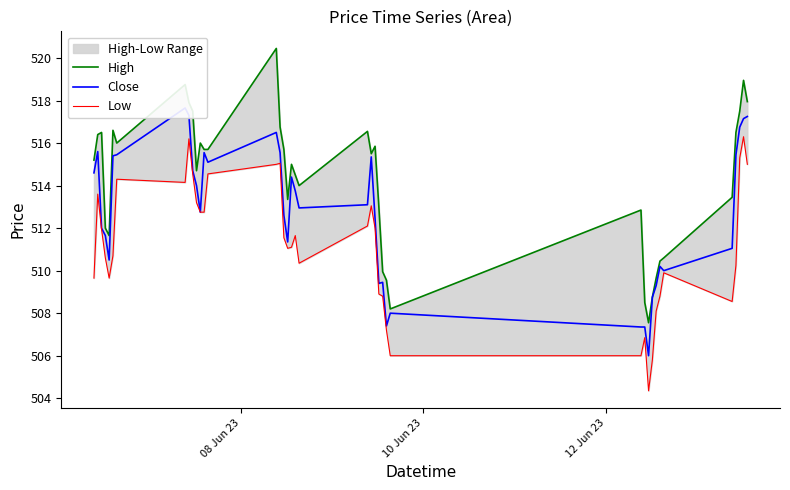

Reading right to left, extract all data points from this chart.

High: 518.0	519.0	517.5	516.5	513.5	510.6	510.4	509.6	508.8	507.6	508.5	512.9	508.2	509.6	509.9	513.0	515.9	515.5	516.5	514.0	514.5	515.0	513.4	515.7	516.8	520.5	515.7	515.7	516.0	514.7	517.5	517.9	518.8	516.0	516.6	511.6	512.0	516.5	516.4	515.2
Close: 517.2	517.1	516.8	515.5	511.1	510.0	510.2	509.3	508.8	506.0	507.4	507.4	508.0	507.4	509.4	509.4	512.5	515.4	513.1	513.0	513.8	514.4	511.4	512.6	515.5	516.5	515.1	515.5	512.8	514.0	514.7	517.3	517.6	515.5	515.4	510.5	511.6	512.0	515.6	514.6
Low: 515.0	516.3	515.3	510.2	508.6	509.9	508.8	508.1	505.8	504.4	506.9	506.0	506.0	507.2	508.8	508.9	512.0	513.0	512.1	510.4	511.6	511.1	511.1	511.6	515.0	515.0	514.5	512.8	512.8	513.2	514.5	516.2	514.1	514.3	510.7	509.6	510.6	511.9	513.6	509.6